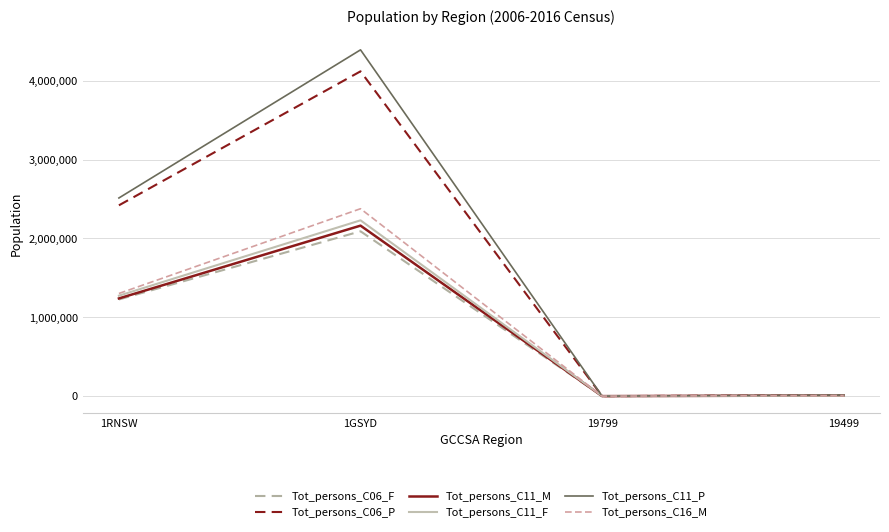

How many values in the Tot_persons_C06_P series are below 2419769?

2